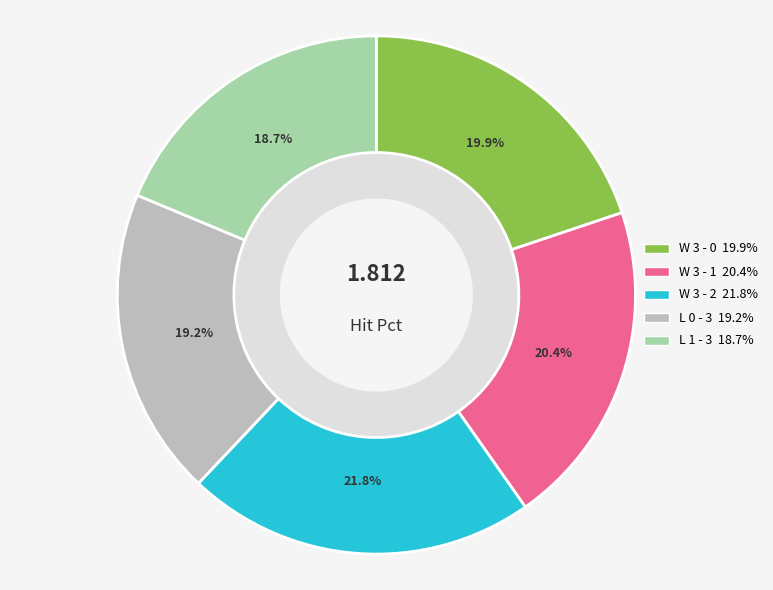

How many segments does this pie chart have?

5